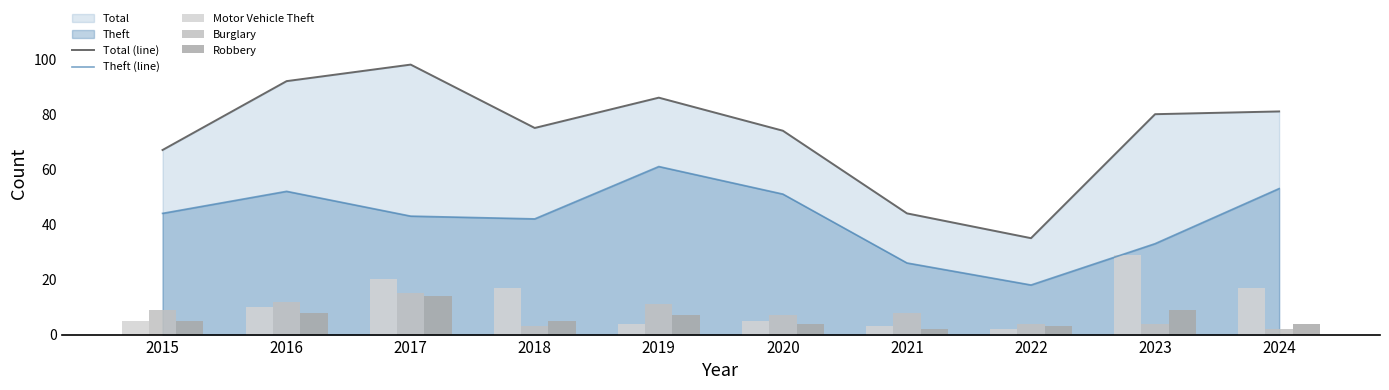

True or false: Total (line) has a value of 86 at 2019.

True